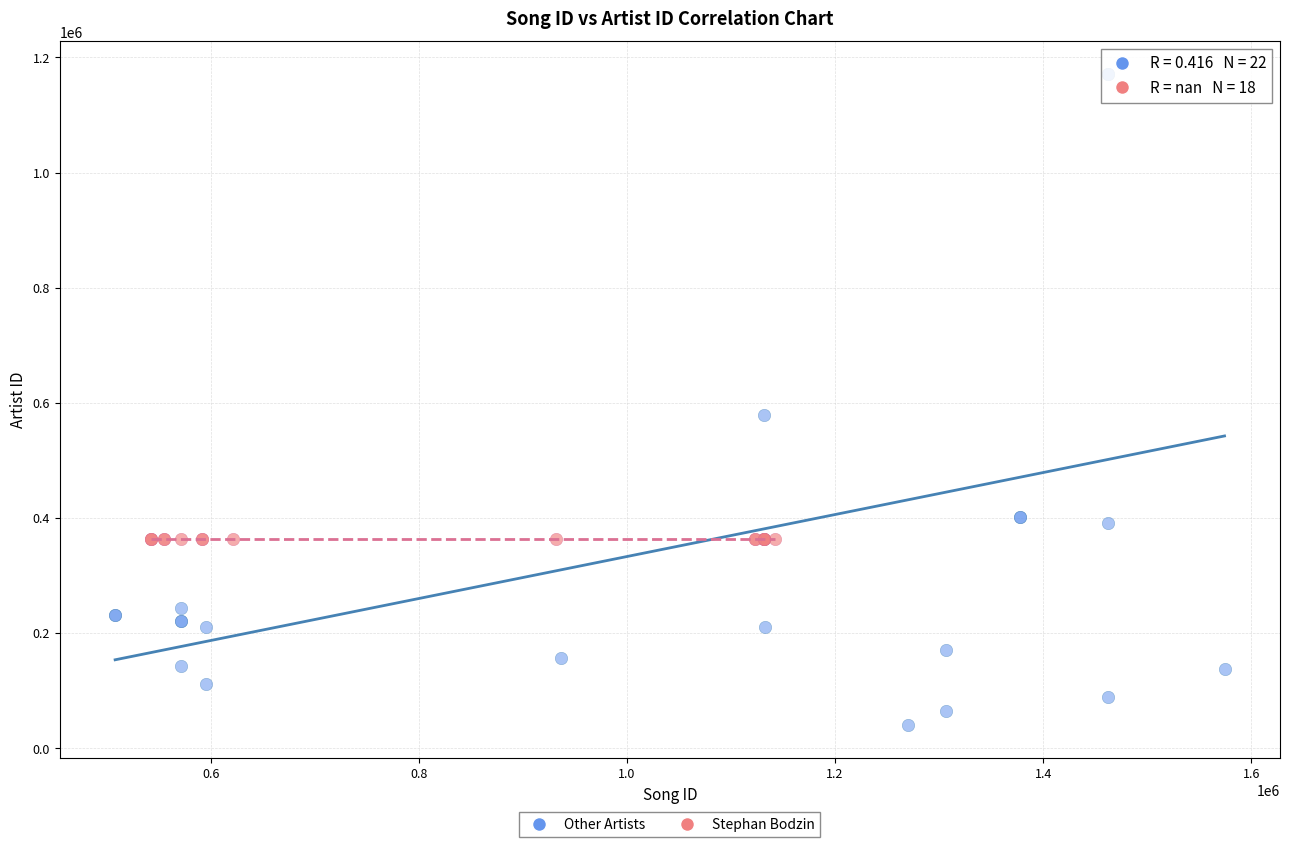

Which series reaches the minimum Y coordinate?

Other Artists